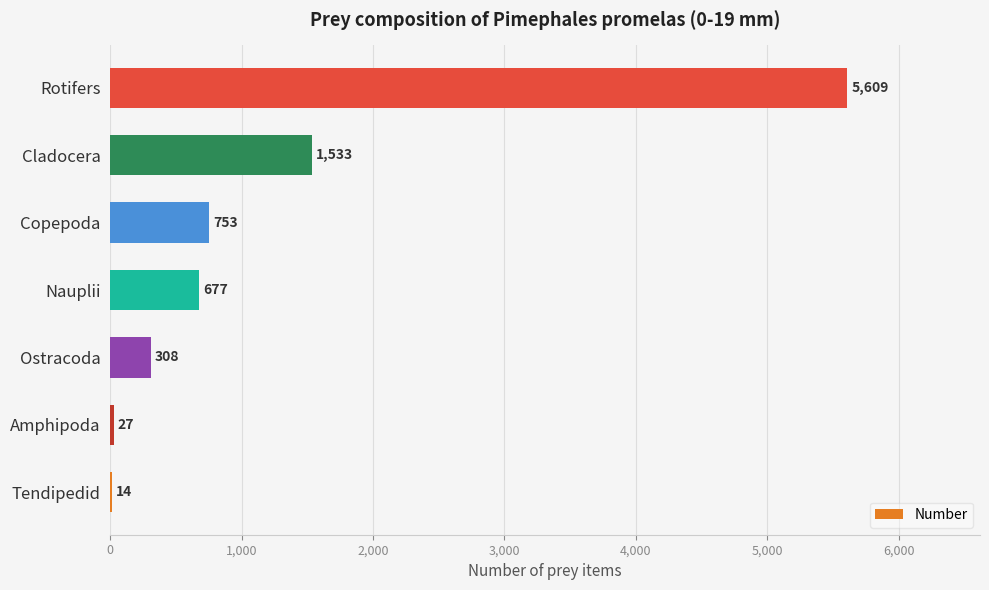

What is the average value?

1274